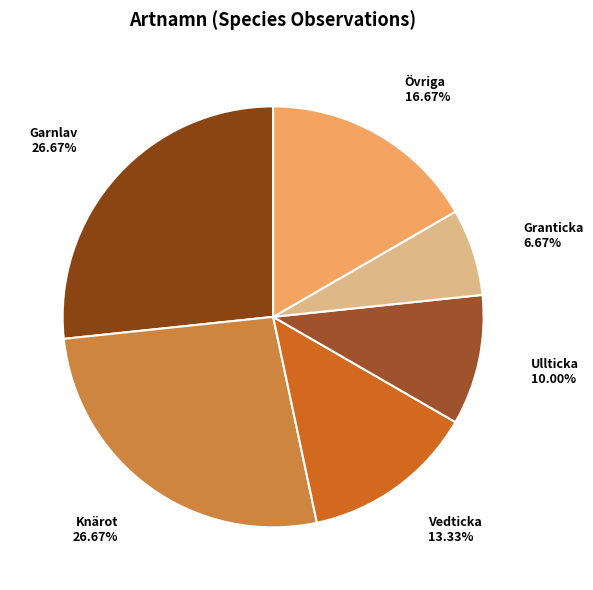

Which slice is the smallest?

Granticka